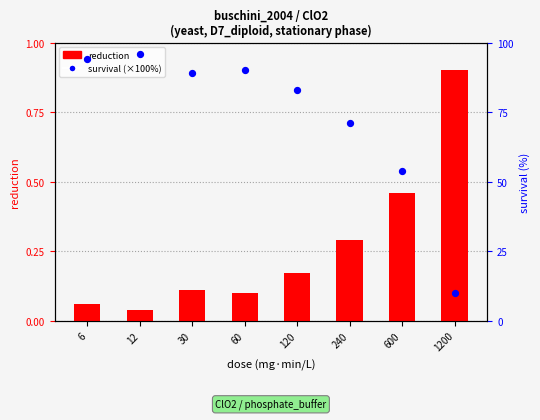

Which series reaches the maximum Y coordinate?

survival (×100%)